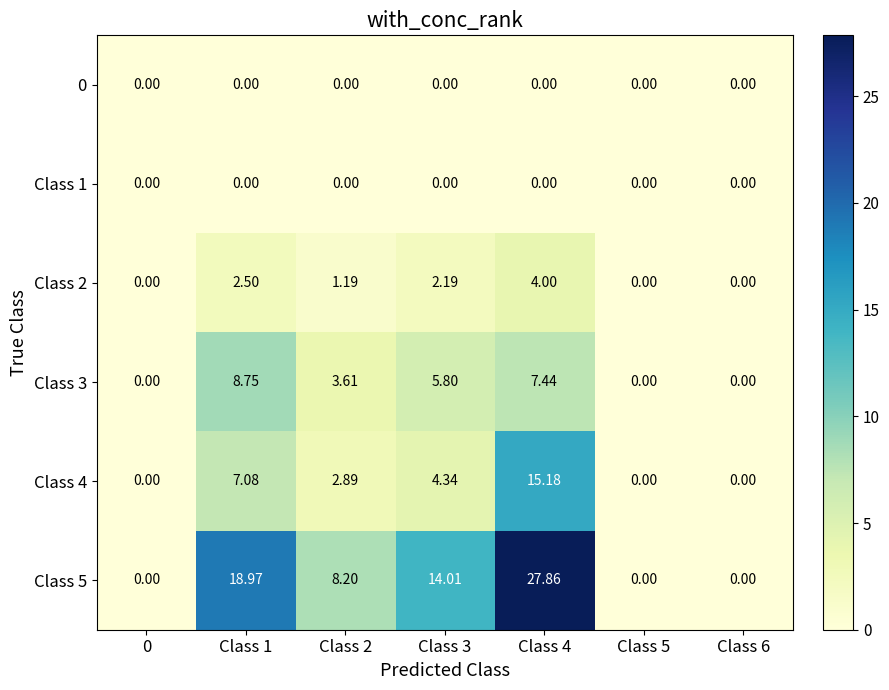

What is the total value across all series at Class 4?

54.5